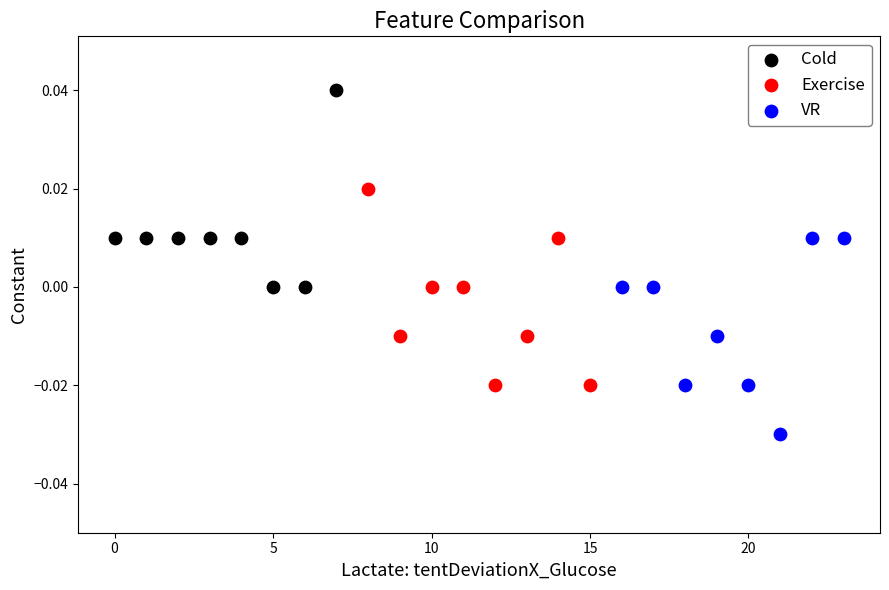

Which series contains the lowest Y value?

VR